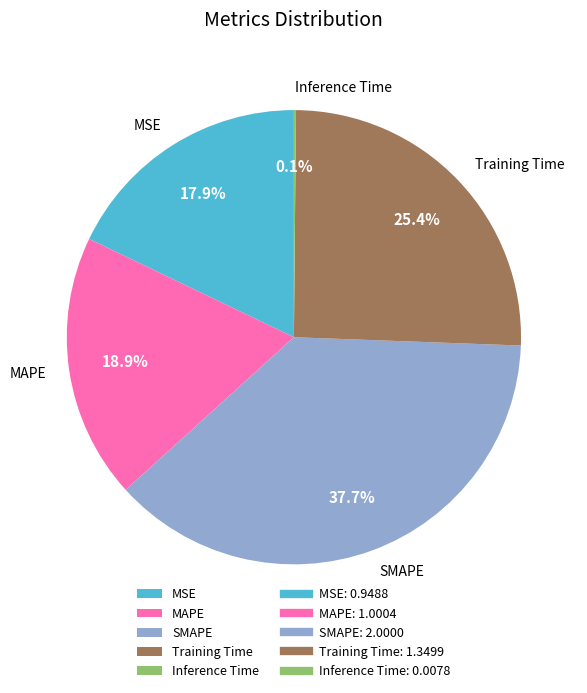

Which category has the biggest portion of the pie?

SMAPE